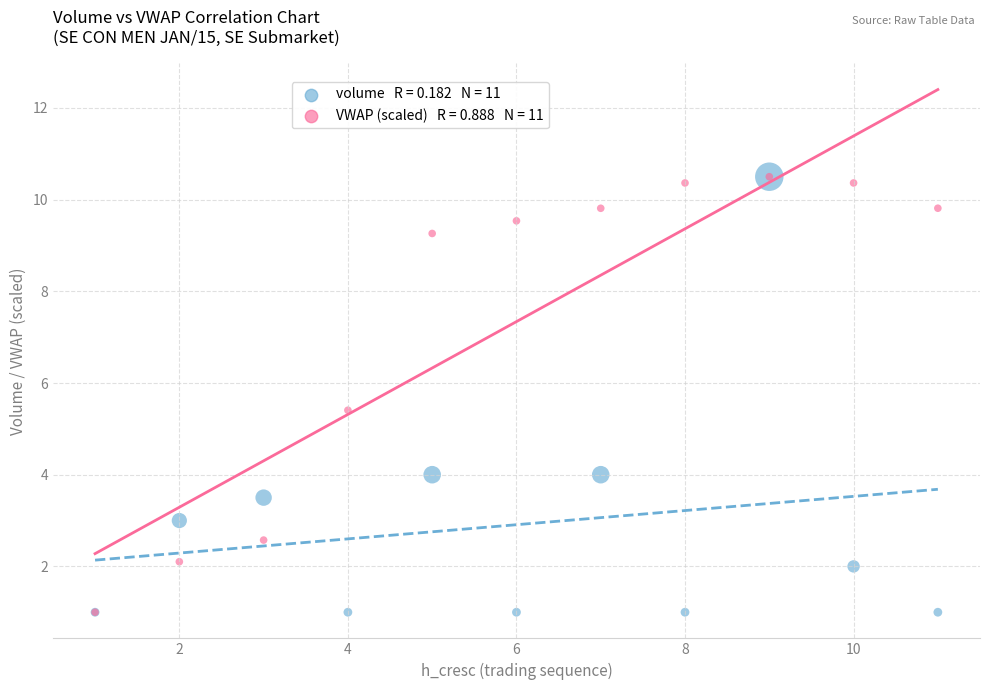

Across all series, what Y value is closest to 5?

5.4